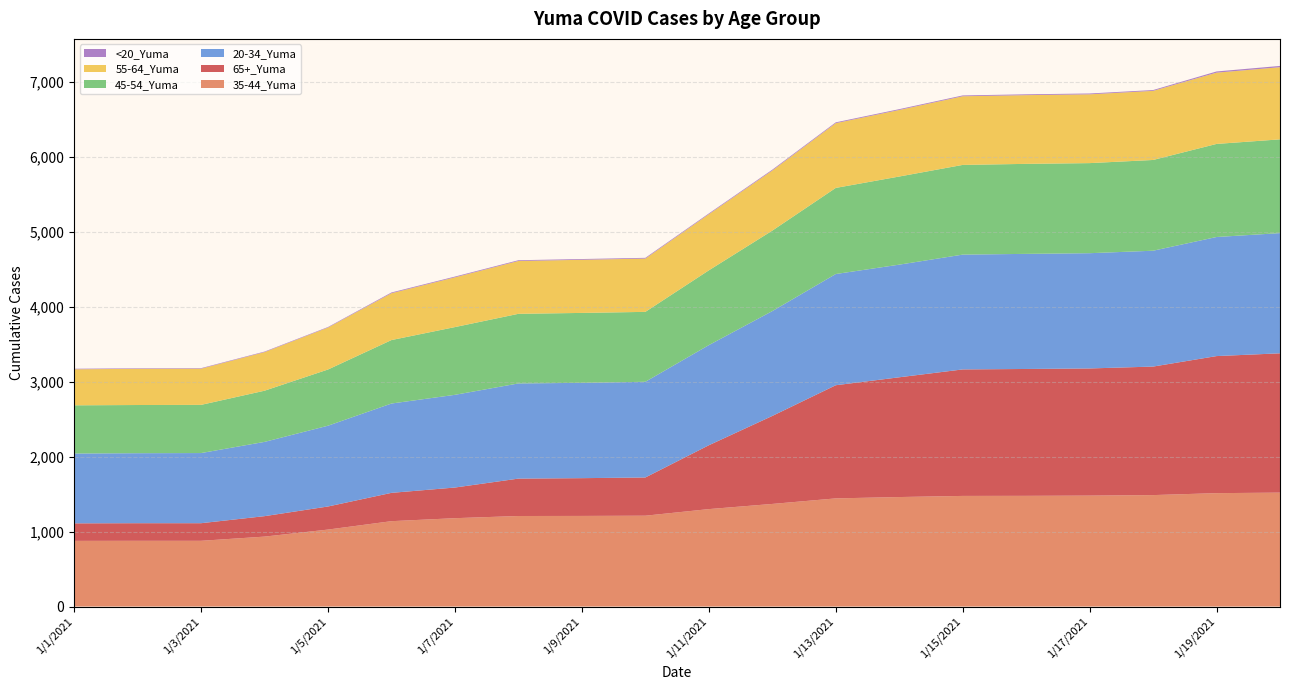

Reading right to left, transcribe all the data shown in this chart.

35-44_Yuma: 1520	1513	1487	1480	1477	1476	1461	1443	1369	1300	1212	1209	1208	1179	1139	1027	933	877	877	876
65+_Yuma: 1859	1829	1715	1697	1693	1688	1598	1510	1174	852	510	504	499	409	378	308	273	235	235	234
20-34_Yuma: 1604	1589	1546	1538	1536	1532	1503	1484	1399	1336	1277	1272	1270	1237	1192	1078	991	936	934	932
45-54_Yuma: 1251	1242	1211	1202	1201	1197	1176	1149	1074	998	933	933	929	904	847	750	683	643	643	643
55-64_Yuma: 963	951	922	918	917	916	888	864	802	749	711	709	705	664	625	560	515	483	483	481
<20_Yuma: 17	16	11	11	11	11	11	11	11	10	10	10	10	10	10	7	7	7	7	7